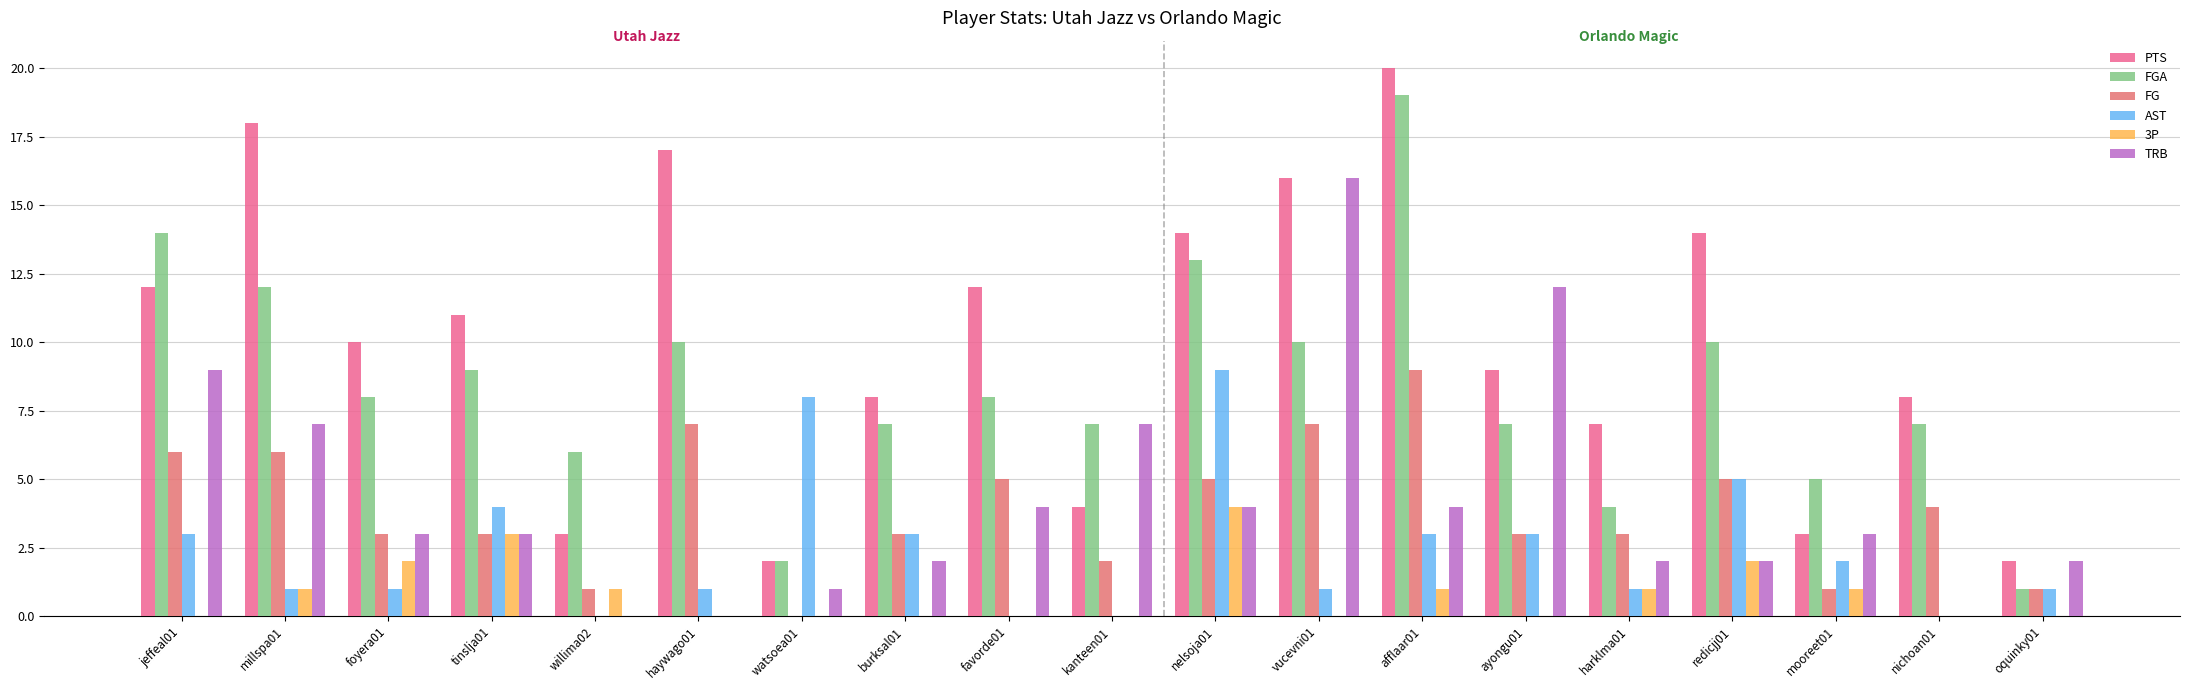

List the labels in order of FGA value, smallest first.

oquinky01, watsoea01, harklma01, mooreet01, willima02, burksal01, kanteen01, ayongu01, nichoan01, foyera01, favorde01, tinslja01, haywago01, vucevni01, redicjj01, millspa01, nelsoja01, jeffeal01, afflaar01